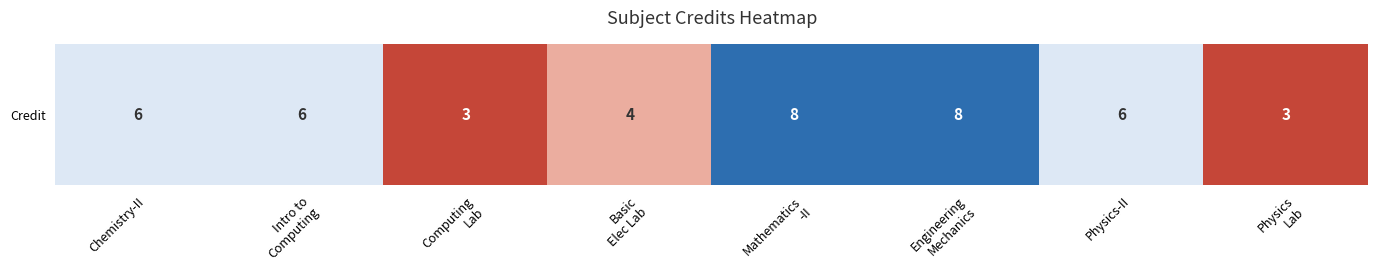

List the labels in order of value, smallest first.

Computing
Lab, Physics
Lab, Basic
Elec Lab, Chemistry-II, Intro to
Computing, Physics-II, Mathematics
-II, Engineering
Mechanics